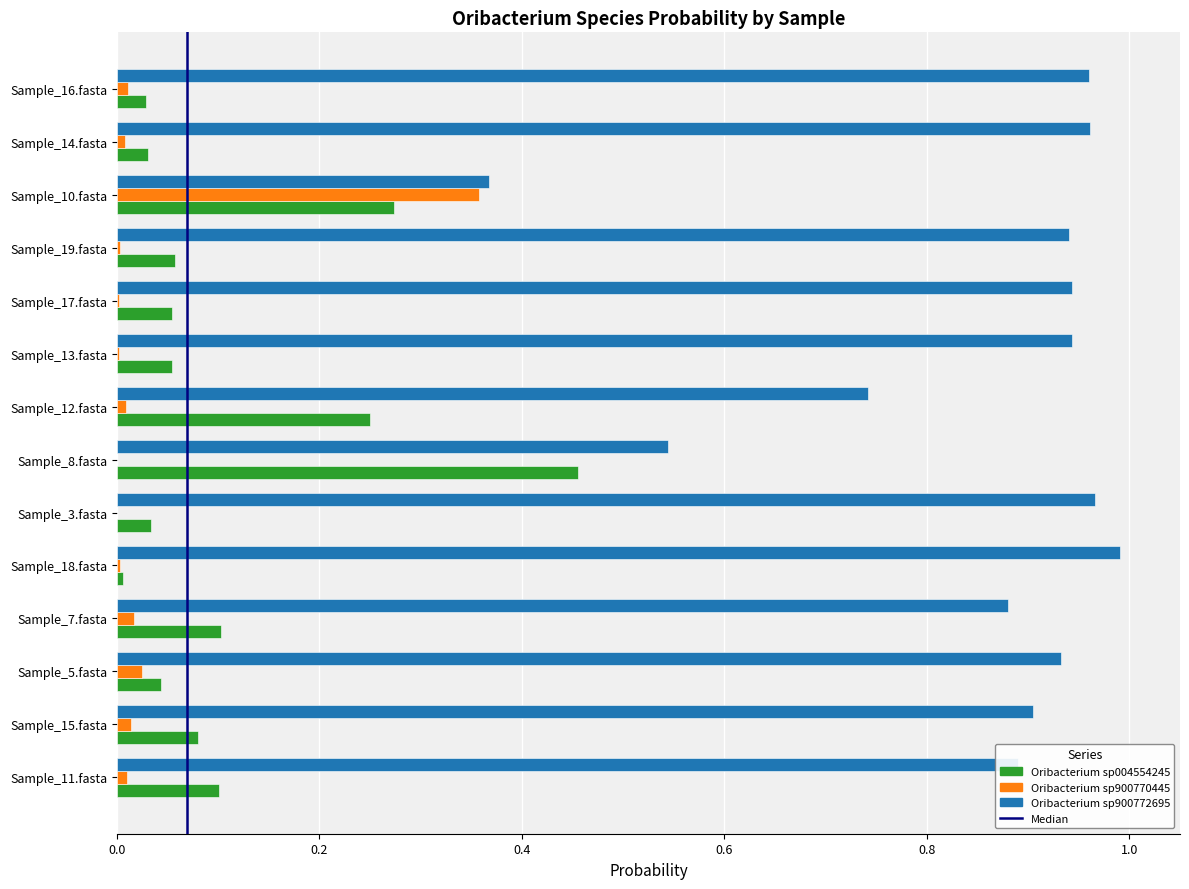

At which category does the chart reach its peak across all series?

Sample_18.fasta